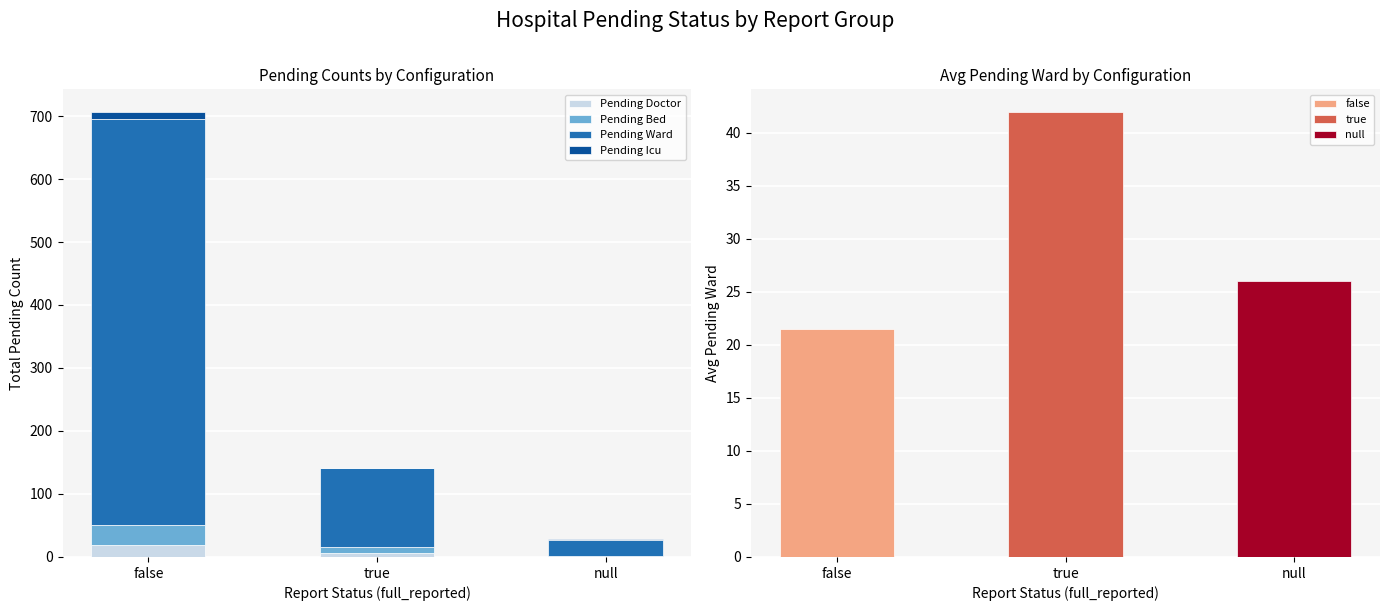

Count the Pending Doctor values in the range 1 to 19.

3